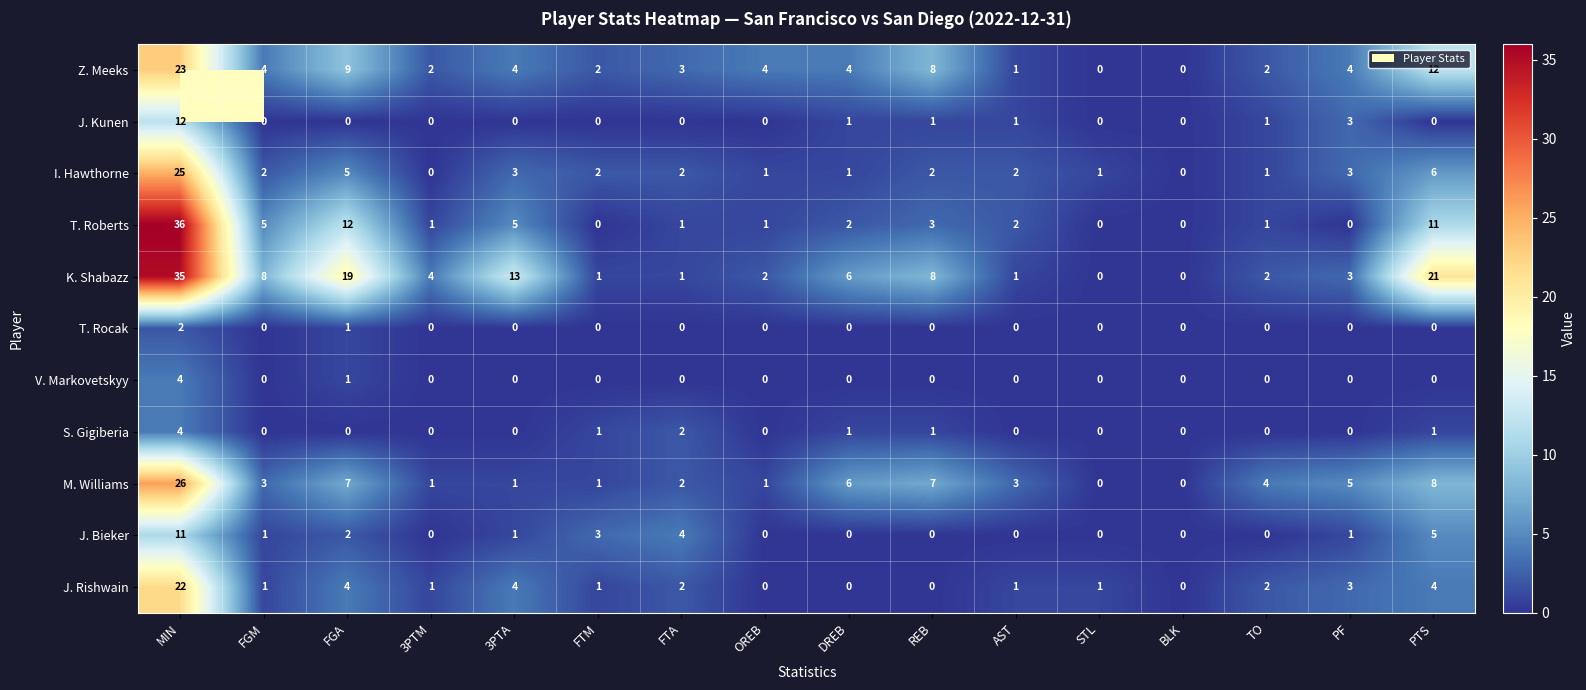

What is the difference between the maximum and minimum values in the I. Hawthorne series?

25